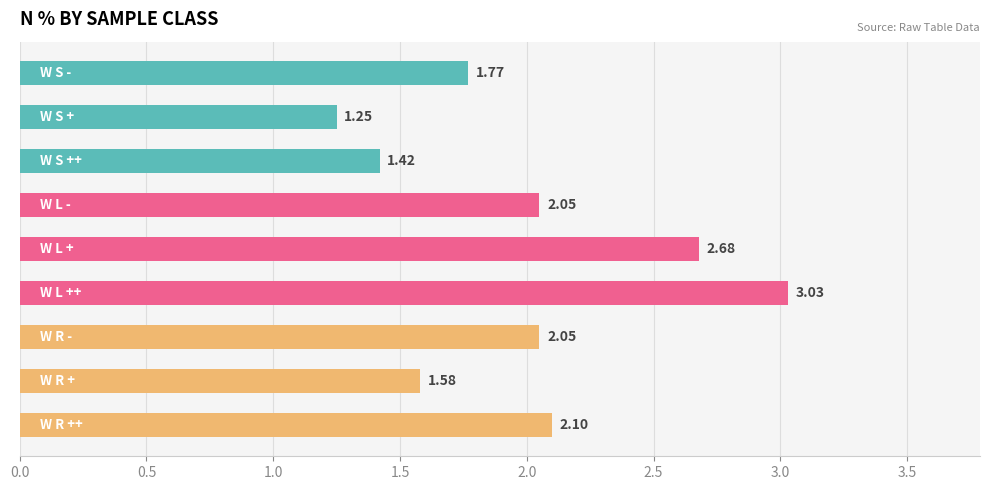

What is the sum of all values?

17.9